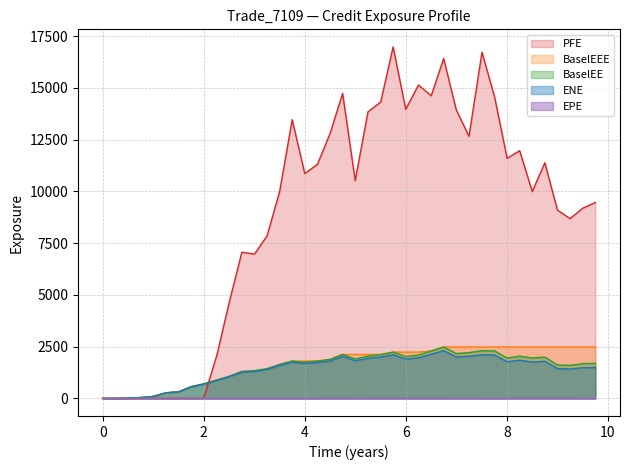

What is the greatest value displayed?

16984.7